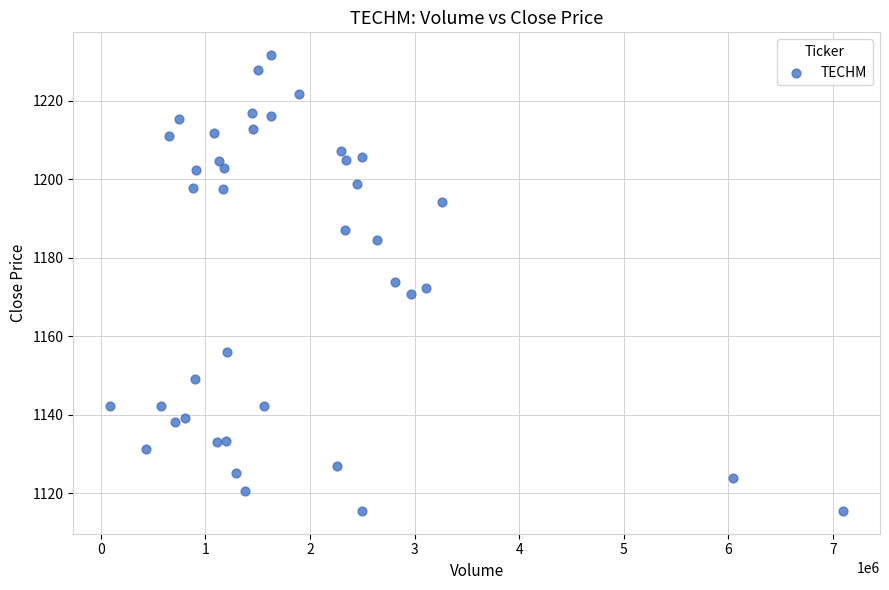

What is the range of X values (max minus min)?

7013073.0